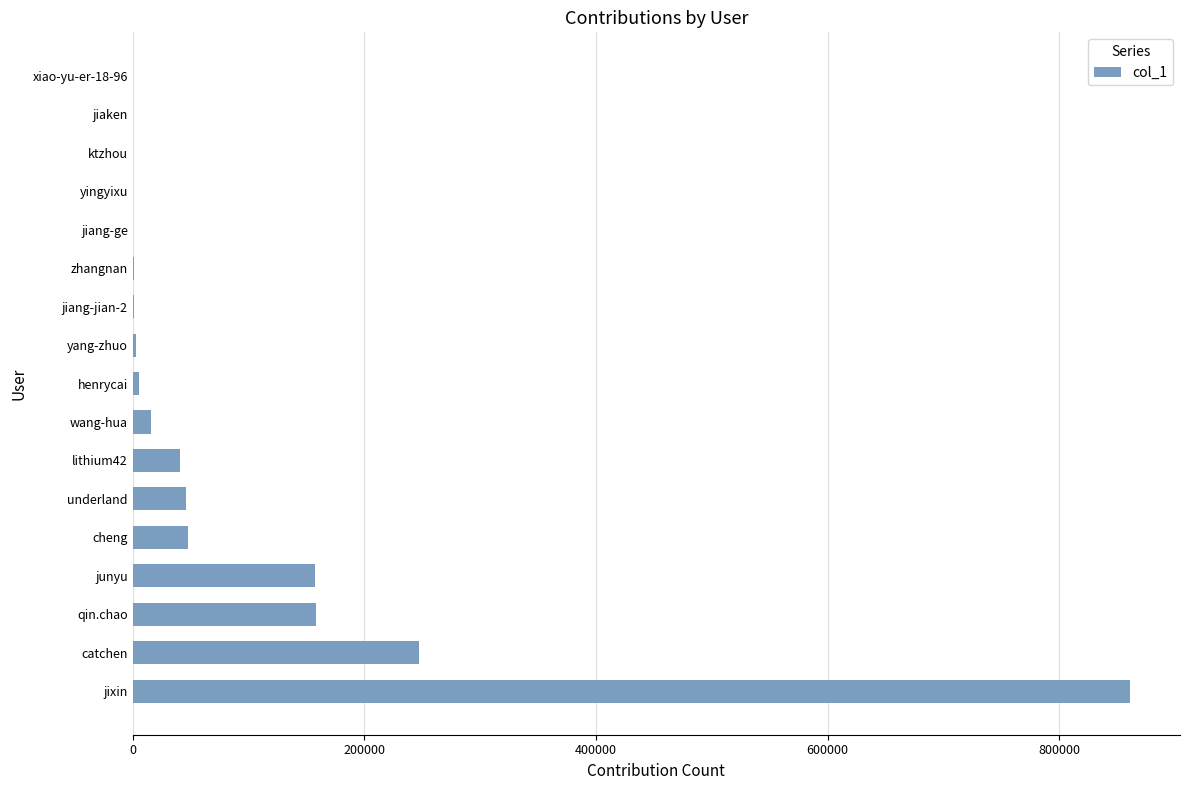

What is the sum of all values?

1585207